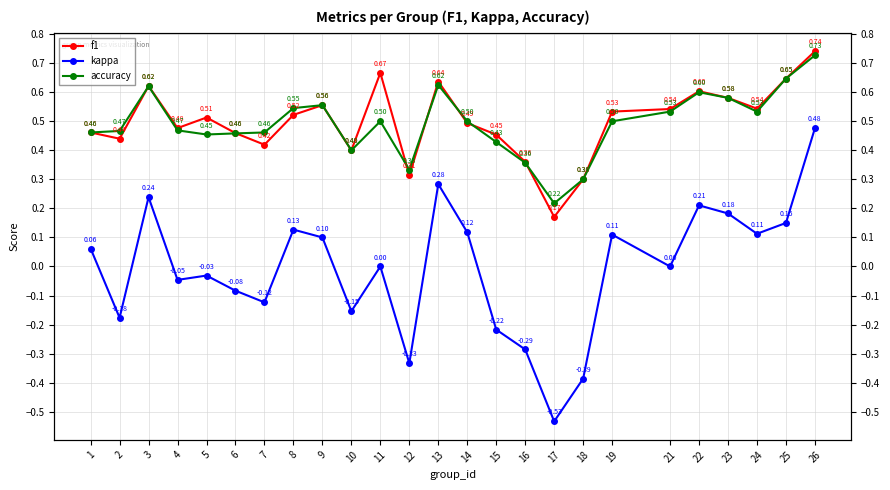

What value does the f1 series have at 26?

0.7